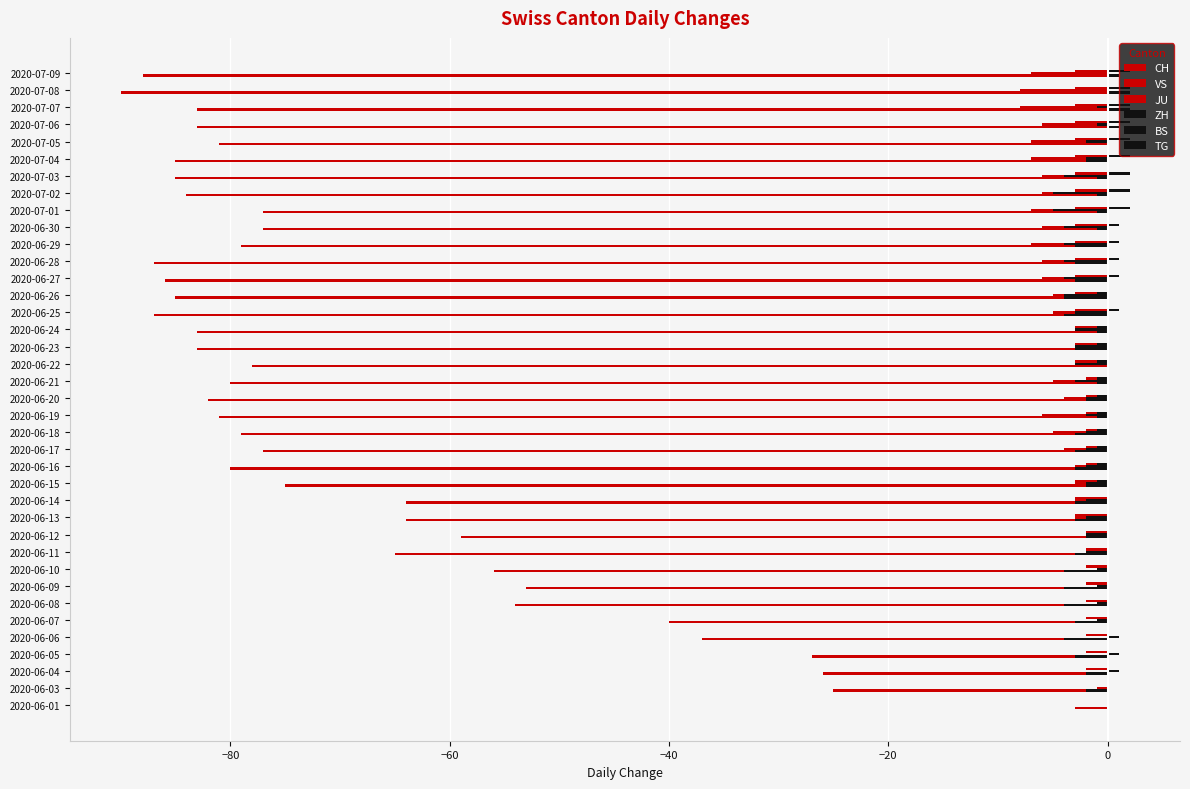

Count the number of categories in the chart.

38